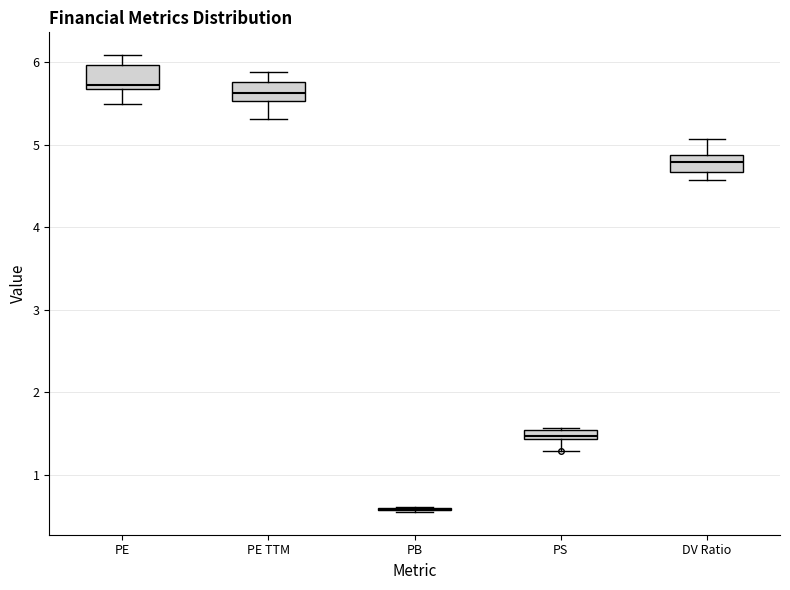

Where is the upper edge of the box for PS on the y-axis? The values are not printed on the chart, so give them approximately, as read against the axis.

1.5